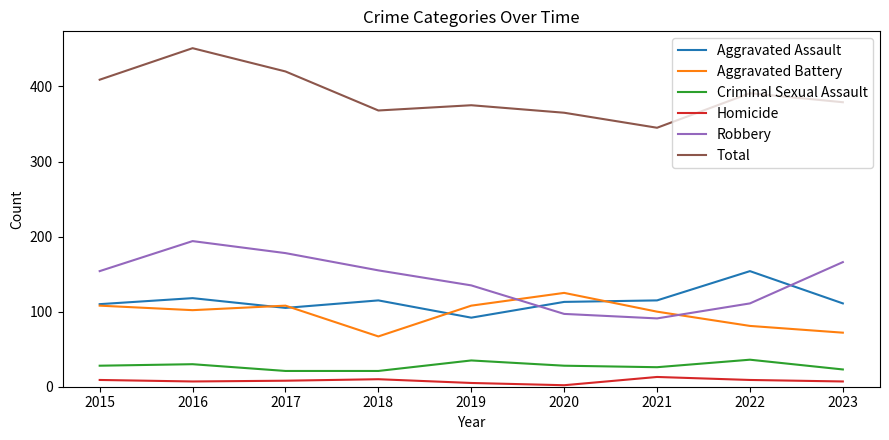

What is the minimum value shown in the chart?

2